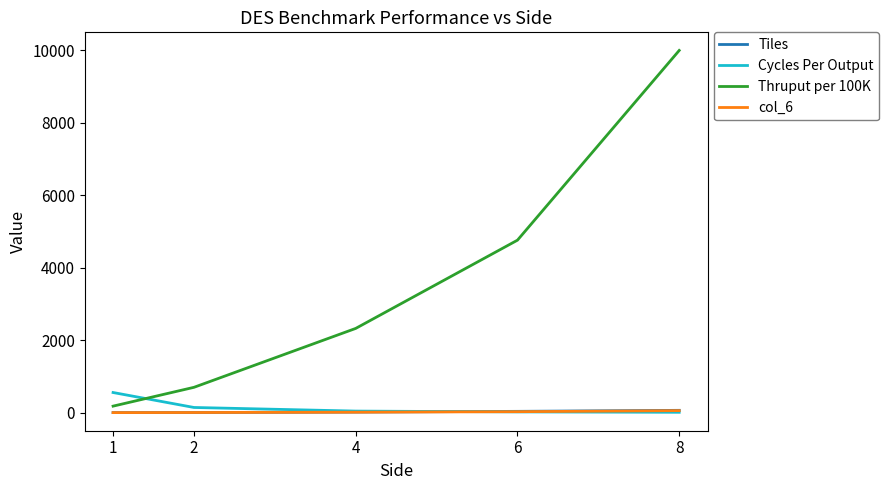

Which label corresponds to the largest value in the chart?

8